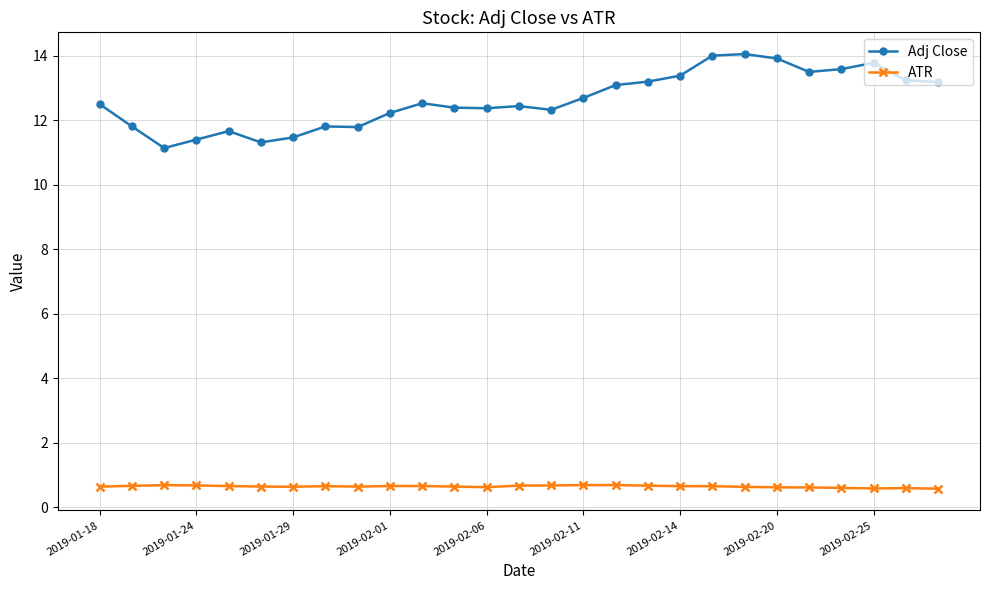

List the series in order of their peak value, highest first.

Adj Close, ATR